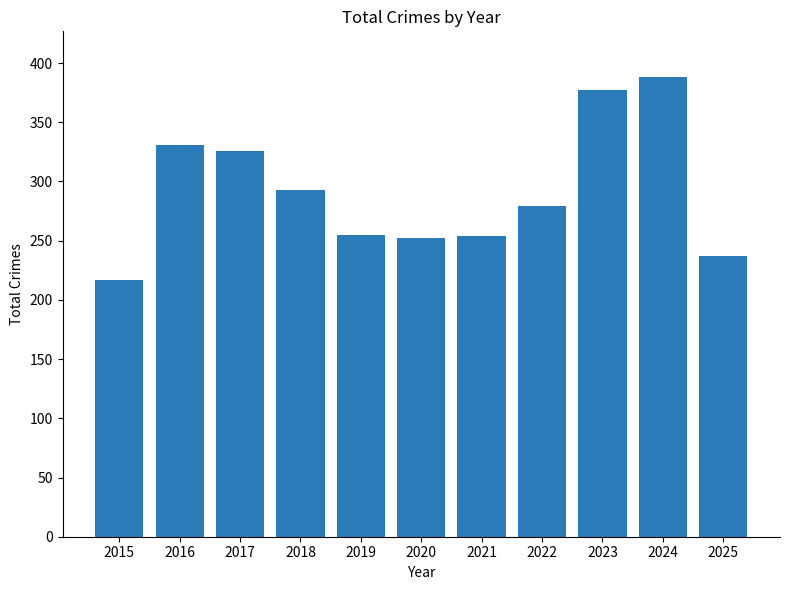

What is the value of the 6th bar from the left?

252